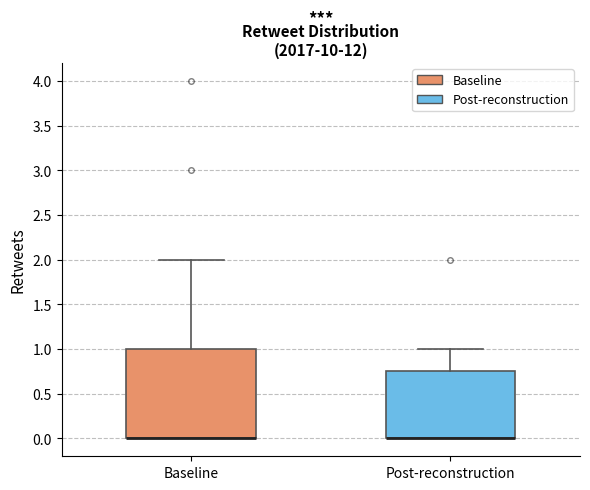

Where does the upper whisker of the box for Baseline end on the y-axis? The values are not printed on the chart, so give them approximately, as read against the axis.

2.00